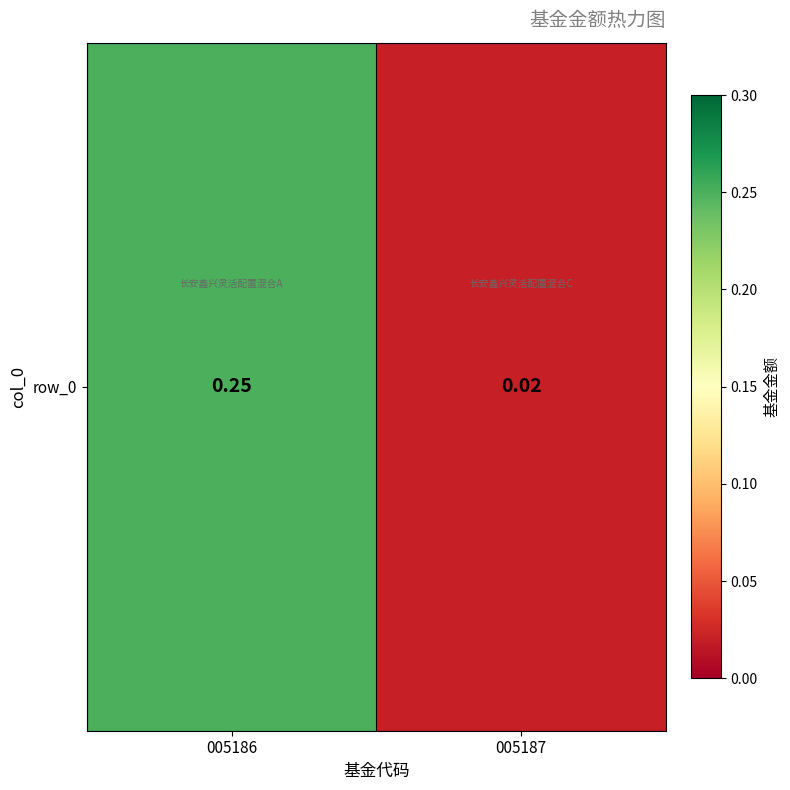

Which label corresponds to the largest value in the chart?

005186